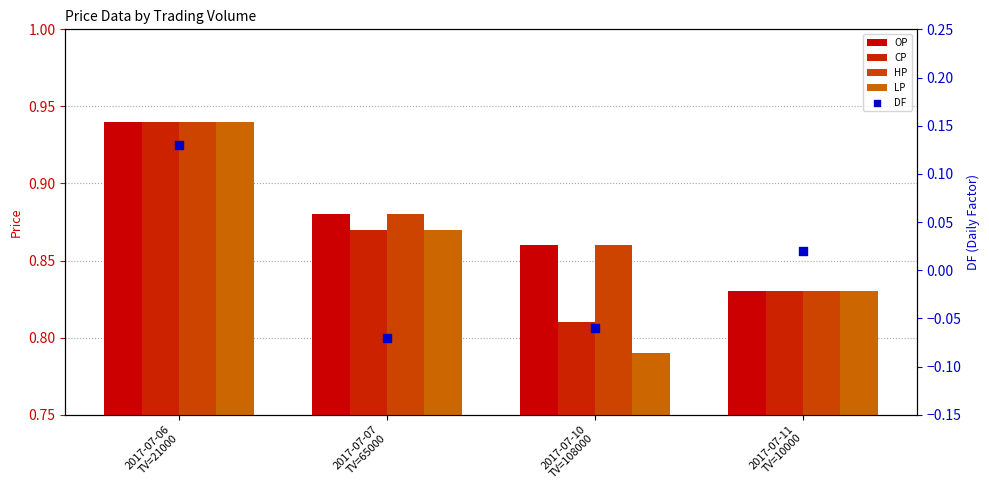

What are all the series names shown in the legend?

OP, CP, HP, LP, DF